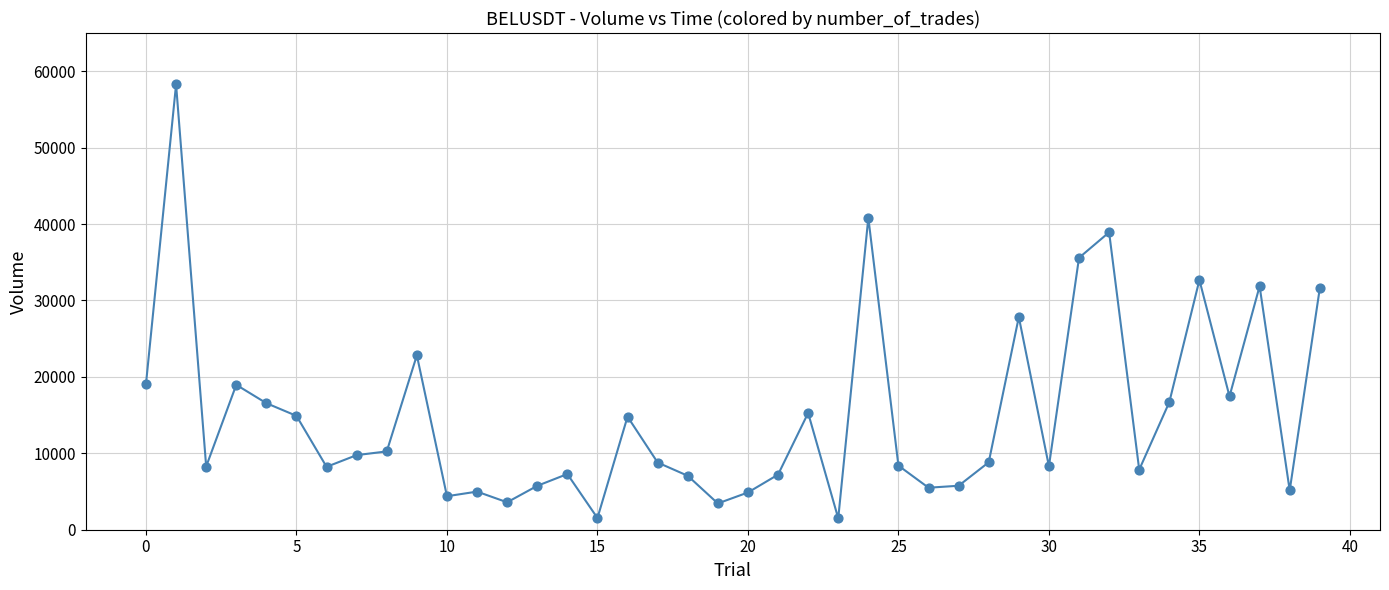

What is the greatest value displayed?

58270